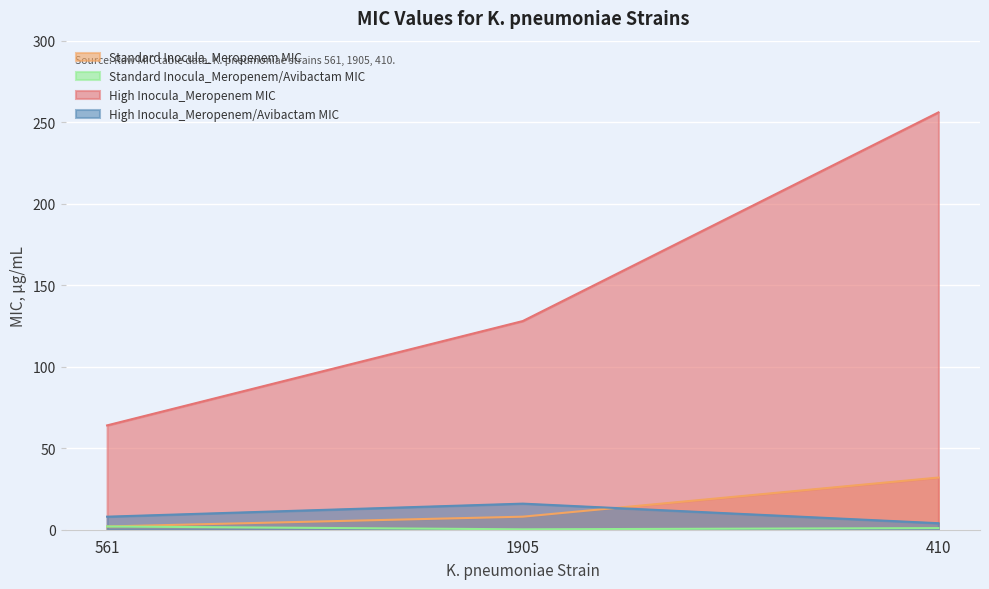

What is the lowest value of the Standard Inocula_Meropenem/Avibactam MIC series?

0.2